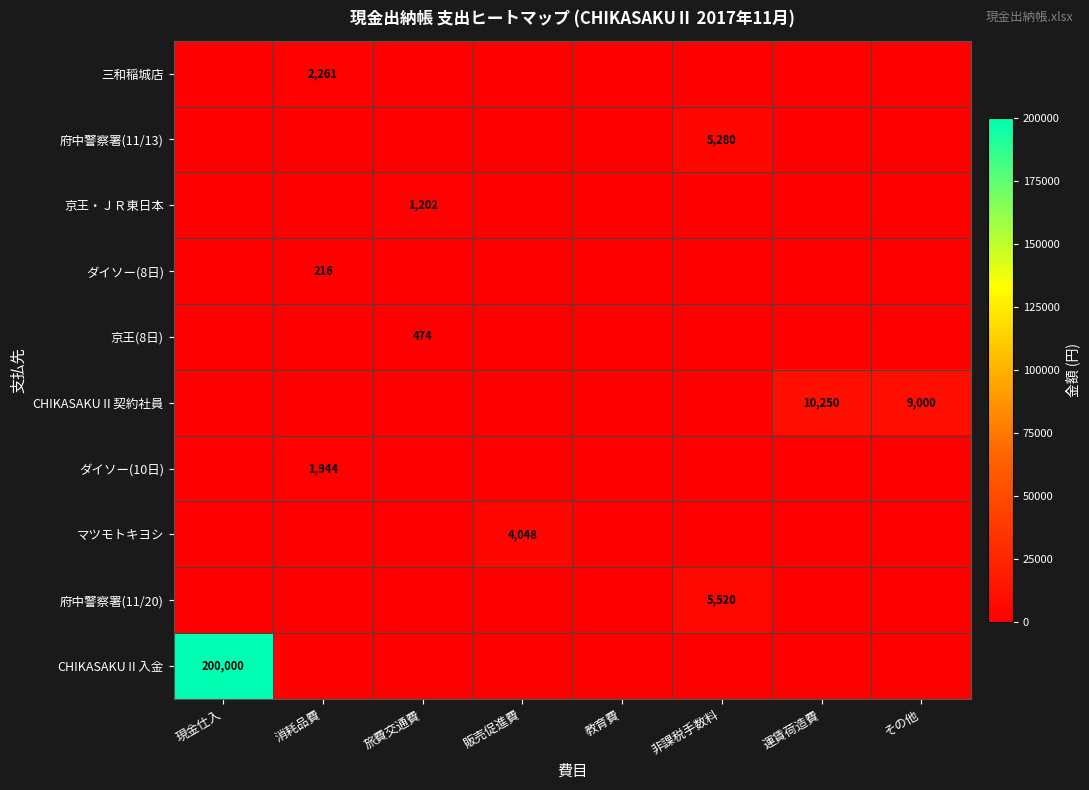

True or false: マツモトキヨシ has a value of 7135 at 販売促進費.

False